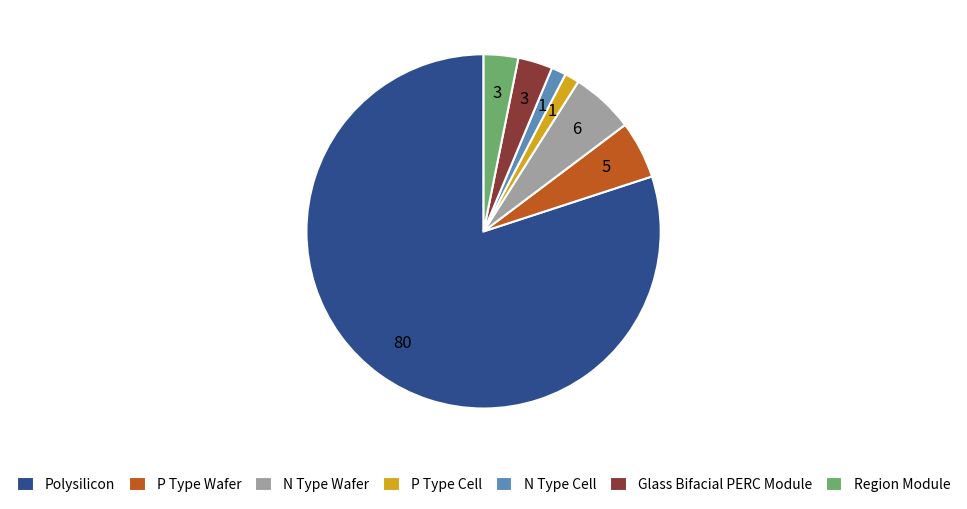

Combined, do P Type Wafer and P Type Cell account for over 50%?

No